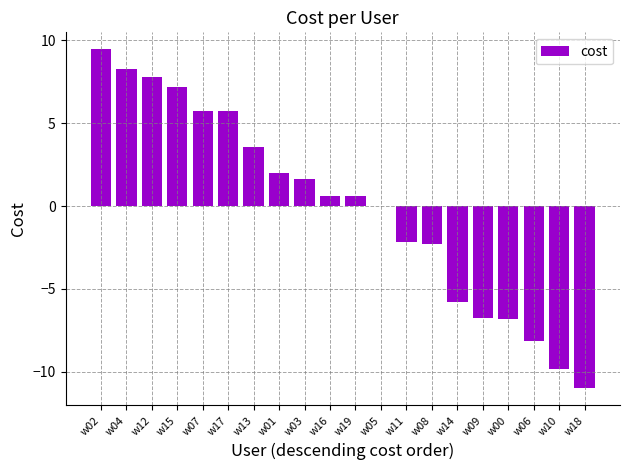

The value at w14 is -5.8. True or false?

True